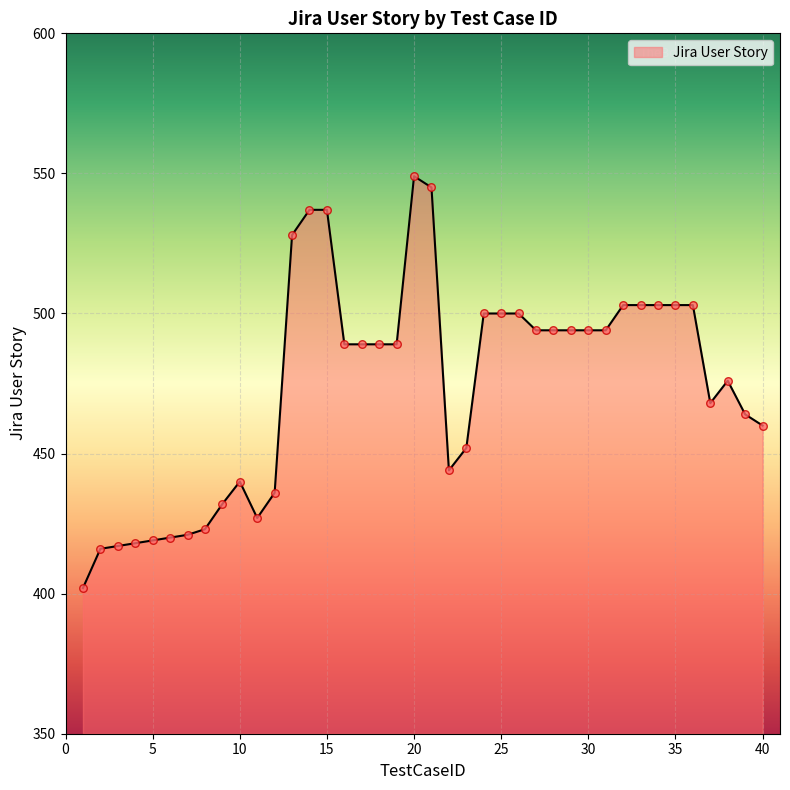

What is the difference between the maximum and minimum values?

147